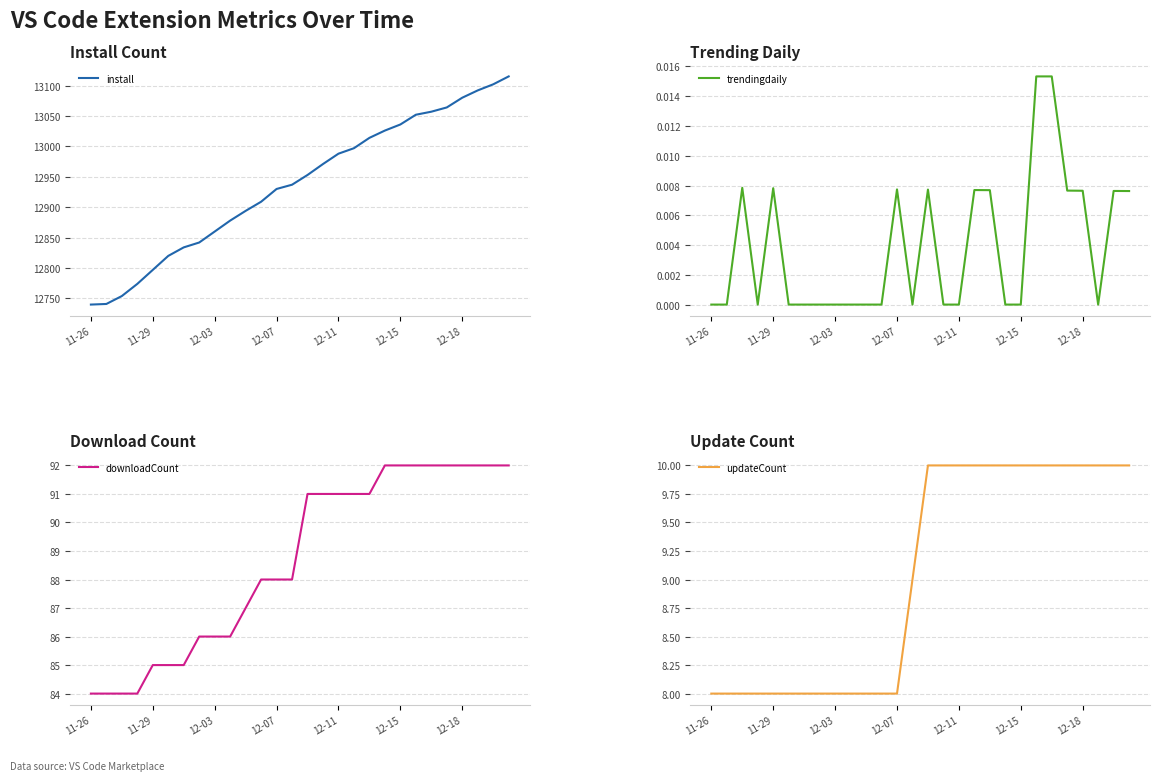

The value of updateCount at 26 is 14.4. True or false?

False